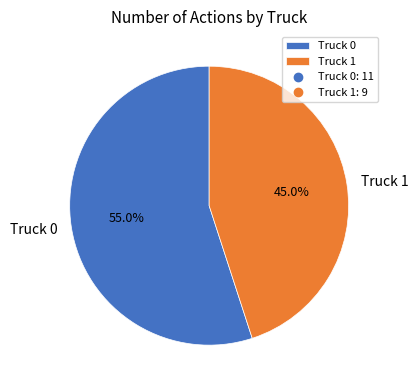

To the nearest percent, what is the difference between the Truck 1 and Truck 0 slice percentages?

10%